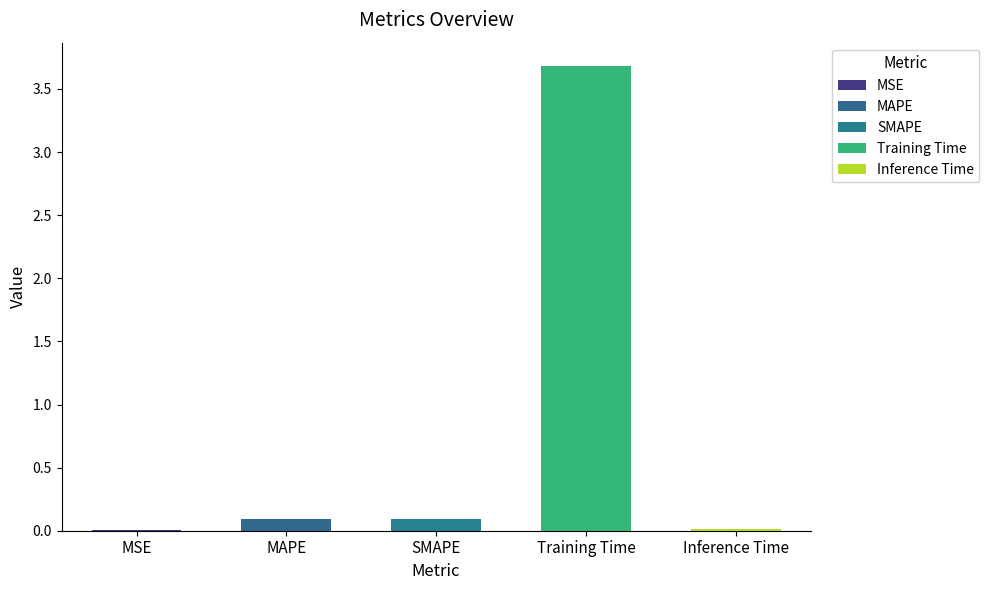

Rank the categories by value from lowest to highest.

MSE, Inference Time, SMAPE, MAPE, Training Time